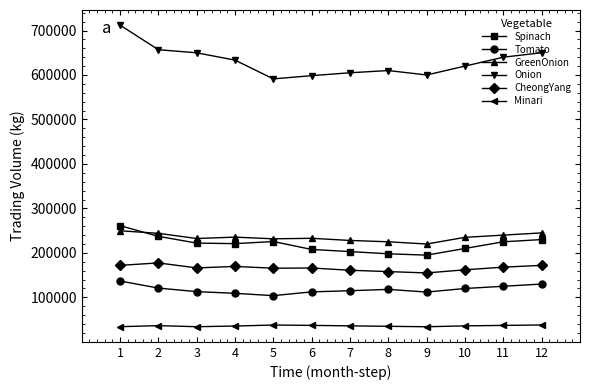

What is the difference between the maximum and minimum values in the CheongYang series?

22510